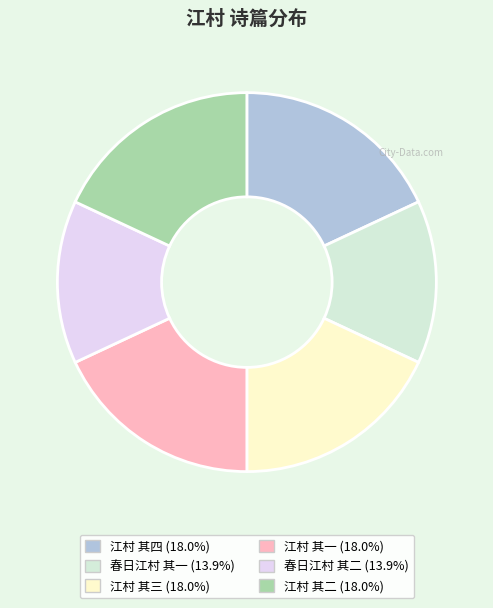

The 春日江村 其一 slice represents 4% of the pie. True or false?

False